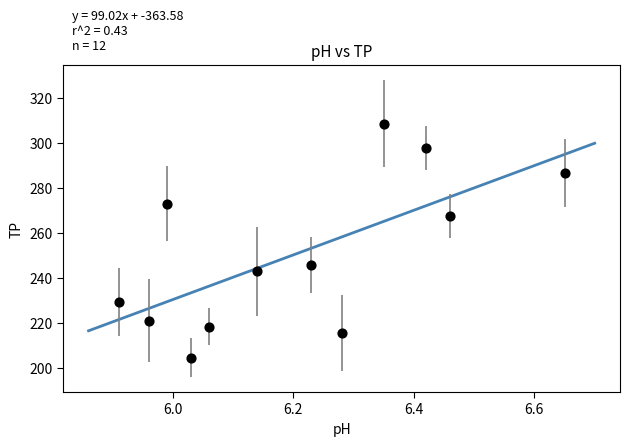

What is the range of X values (max minus min)?

0.7